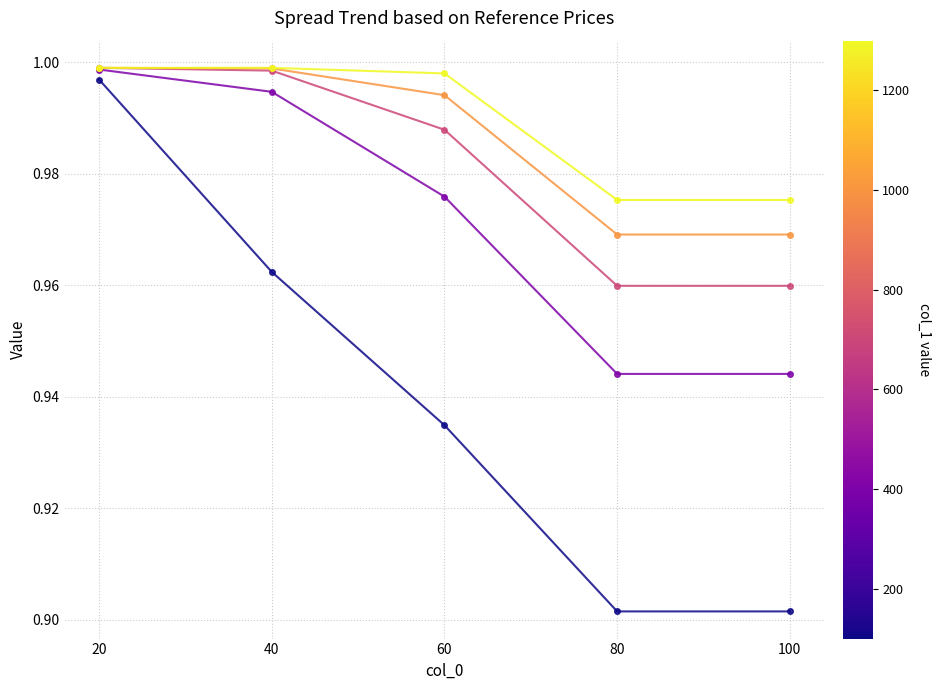

What is the total value across all series at 100?

4.7